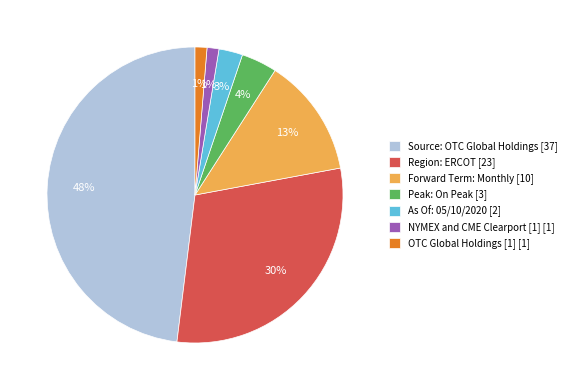

To the nearest percent, what portion does NYMEX and CME Clearport [1] represent?

1%